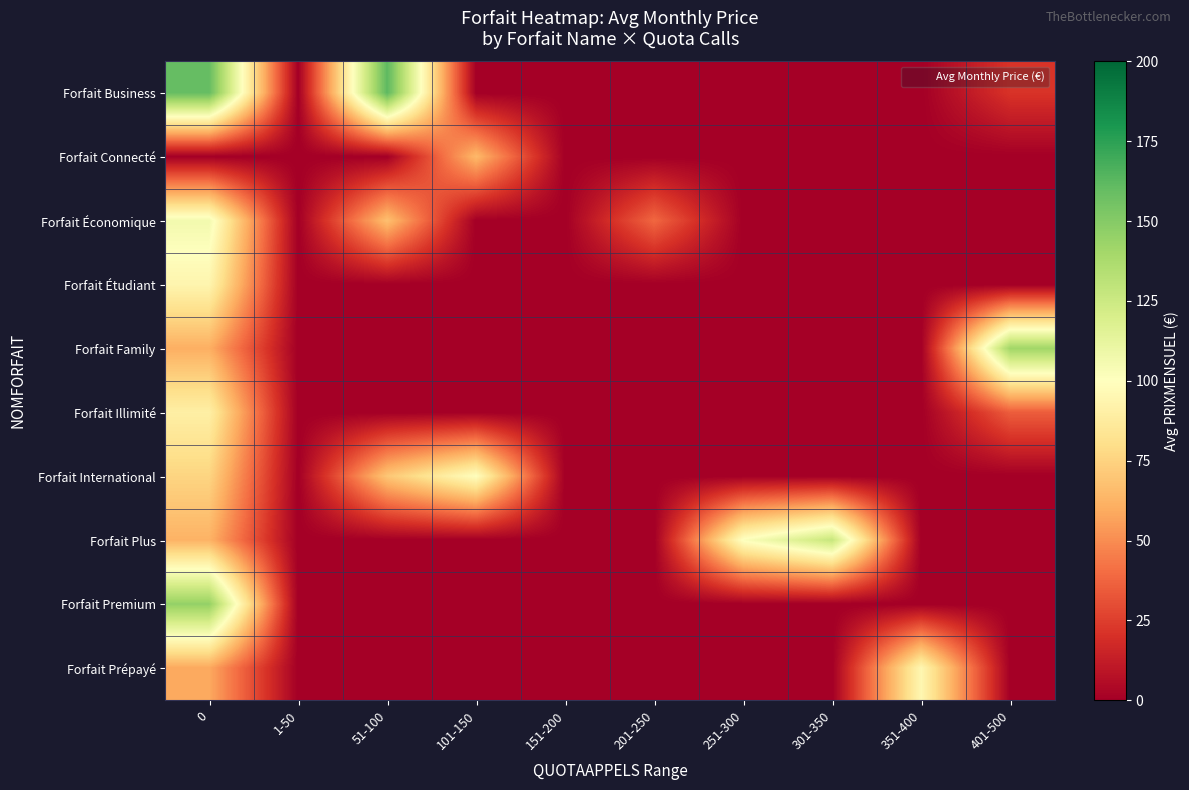

Which series has the widest spread of values?

Forfait Business